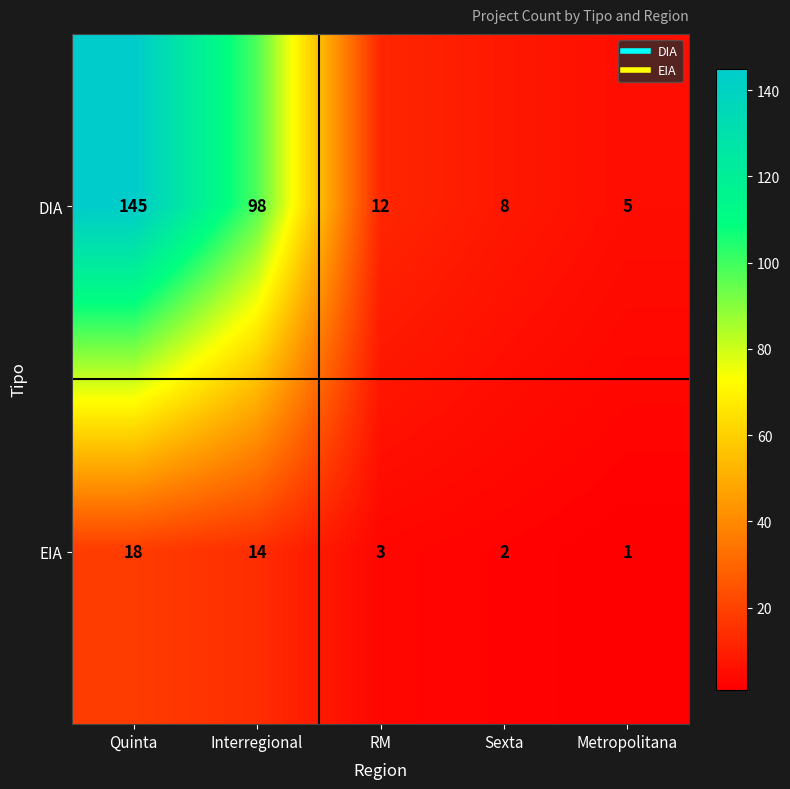

Reading left to right, extract all data points from this chart.

DIA: 145	98	12	8	5
EIA: 18	14	3	2	1